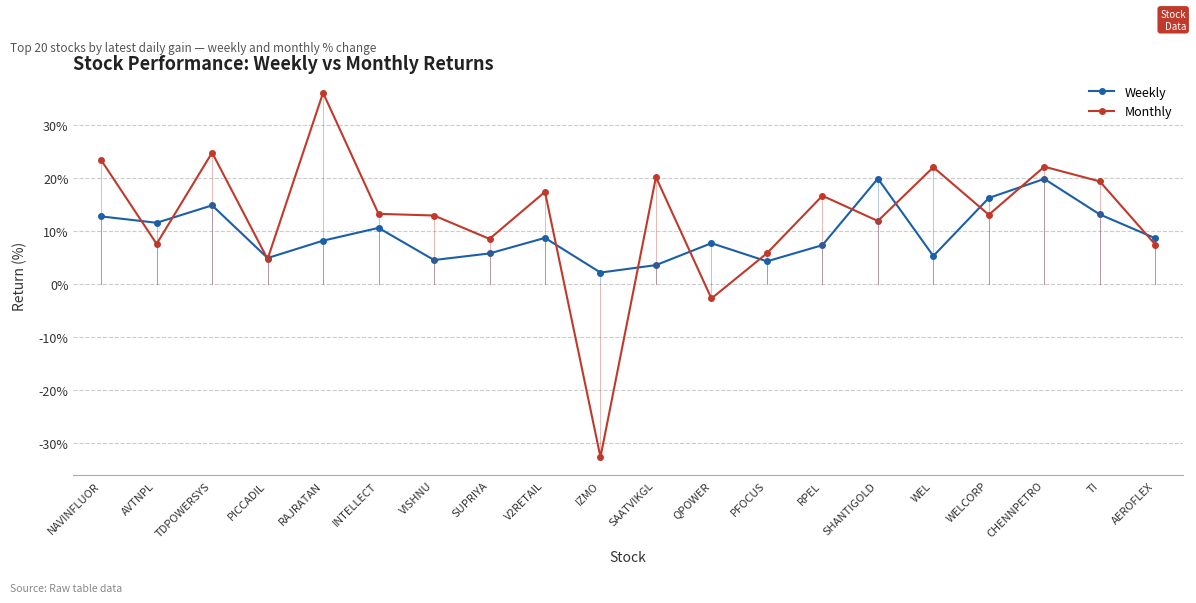

Which category has the highest value in the Monthly series?

RAJRATAN